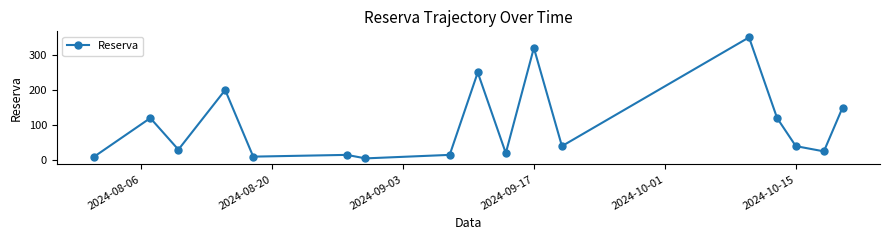

Reading left to right, list all the values displayed in this chart.

10	120	30	200	10	15	5	15	250	20	320	40	350	120	40	25	150